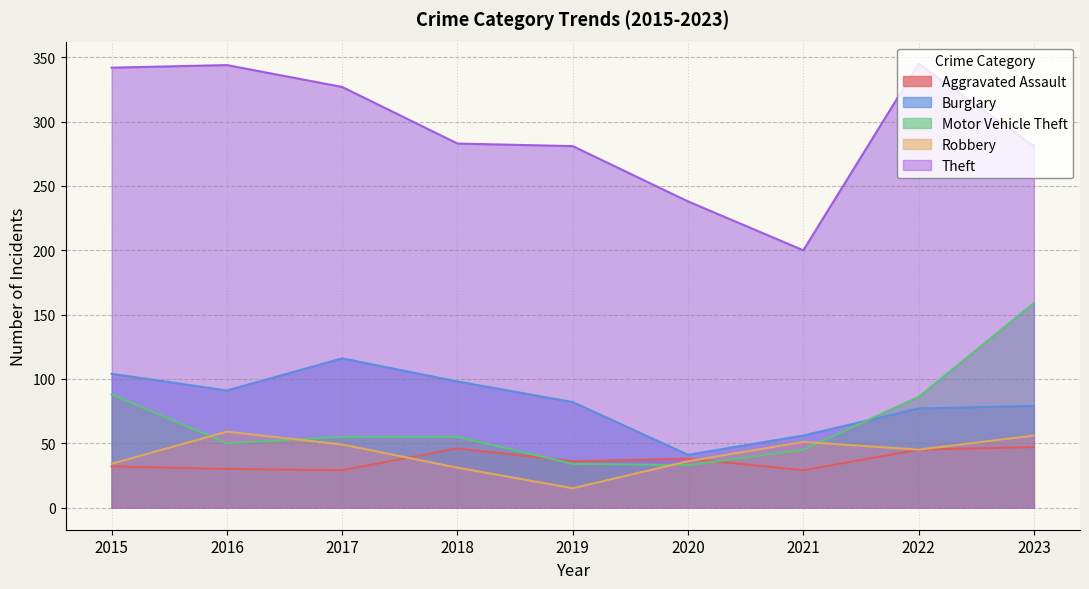

At how many categories does at least one series exceed 97?

9